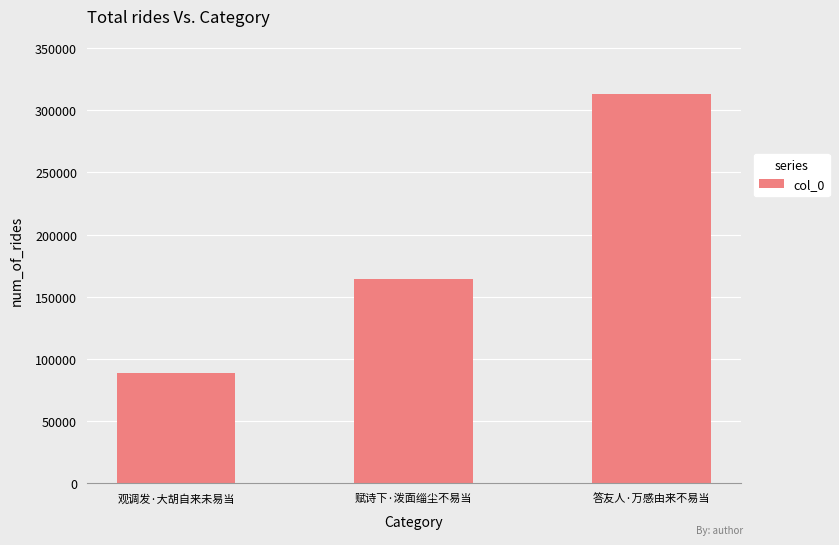

How many bars are there in total?

3